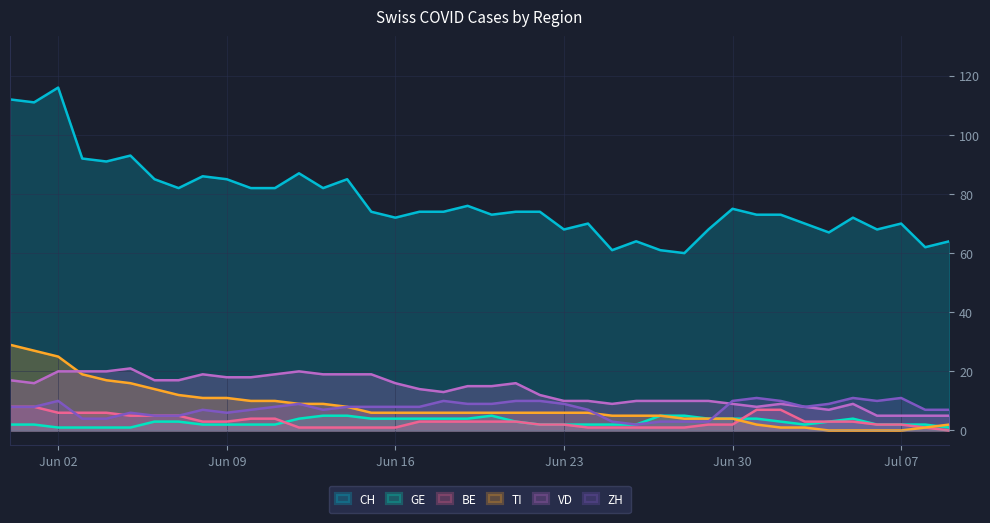

True or false: CH and BE intersect in this chart.

False